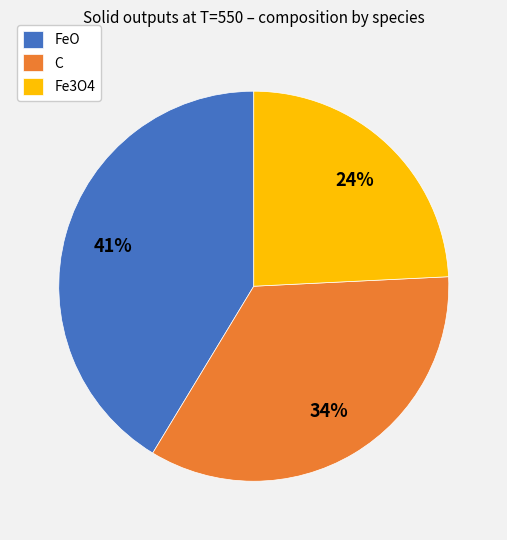

Approximately how many times larger is the value at C compared to Fe3O4?

1.4